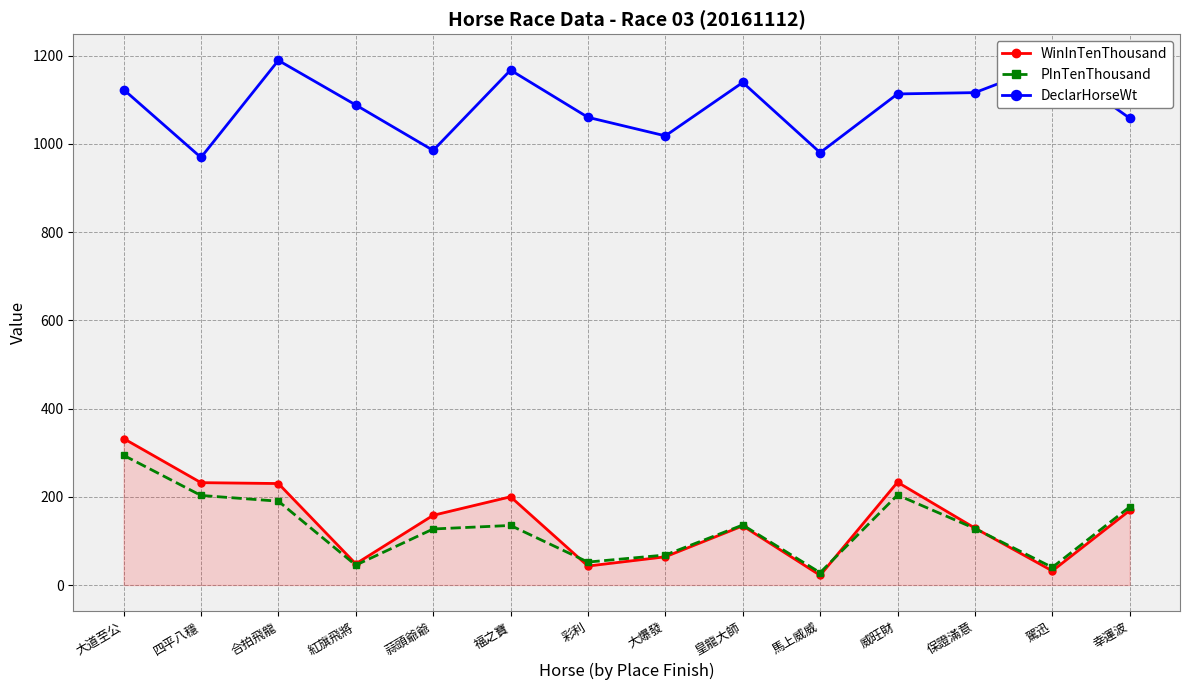

Rank the series by their maximum value, from lowest to highest.

PInTenThousand, WinInTenThousand, DeclarHorseWt